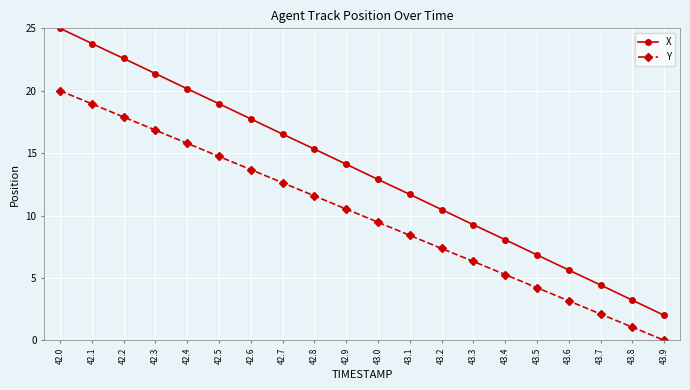

Read the X value at 43.3.

9.3